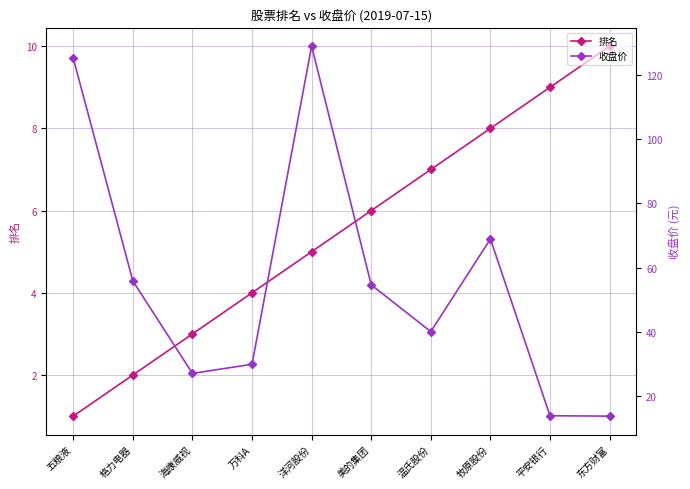

Rank the categories by 收盘价 value from highest to lowest.

洋河股份, 五粮液, 牧原股份, 格力电器, 美的集团, 温氏股份, 万科A, 海康威视, 平安银行, 东方财富